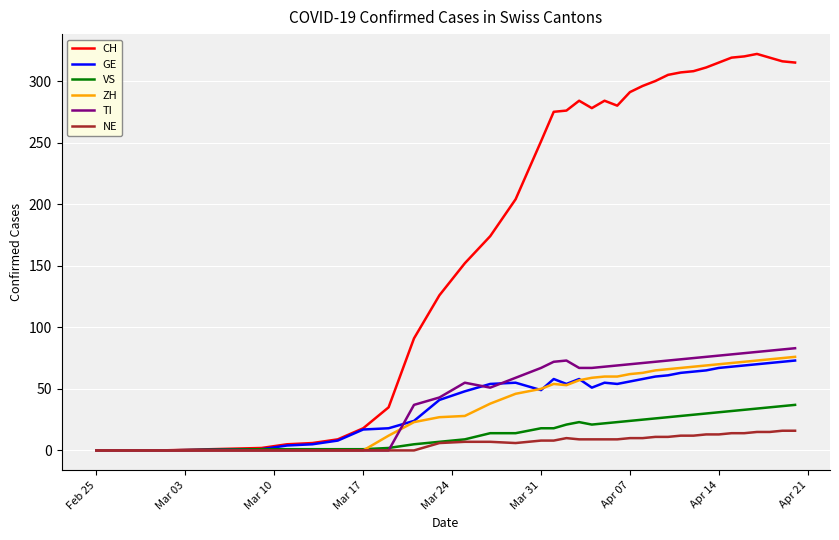

What is the greatest value displayed?

322